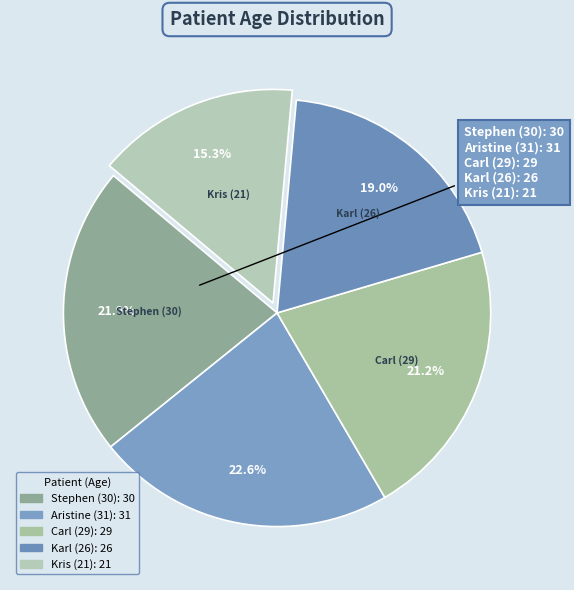

To the nearest percent, what is the difference between the Stephen (30) and Carl (29) slice percentages?

1%